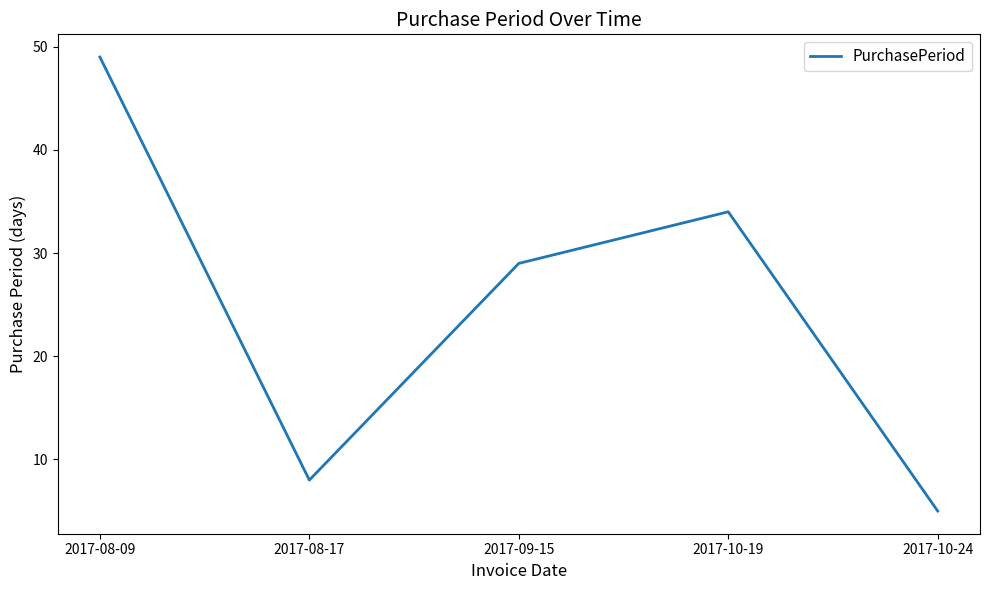

What is the minimum value shown in the chart?

5